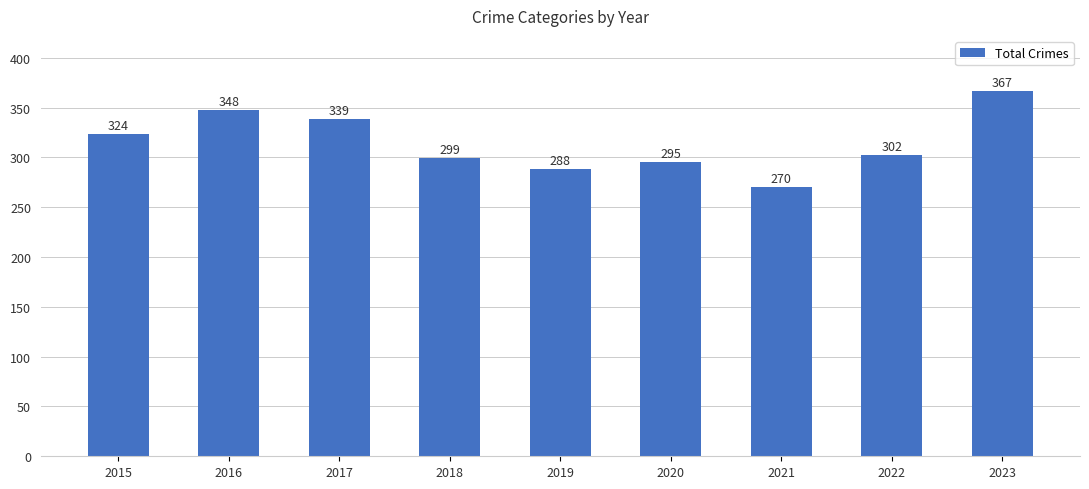

What is the ratio of the value at 2016 to the value at 2017?

1.0